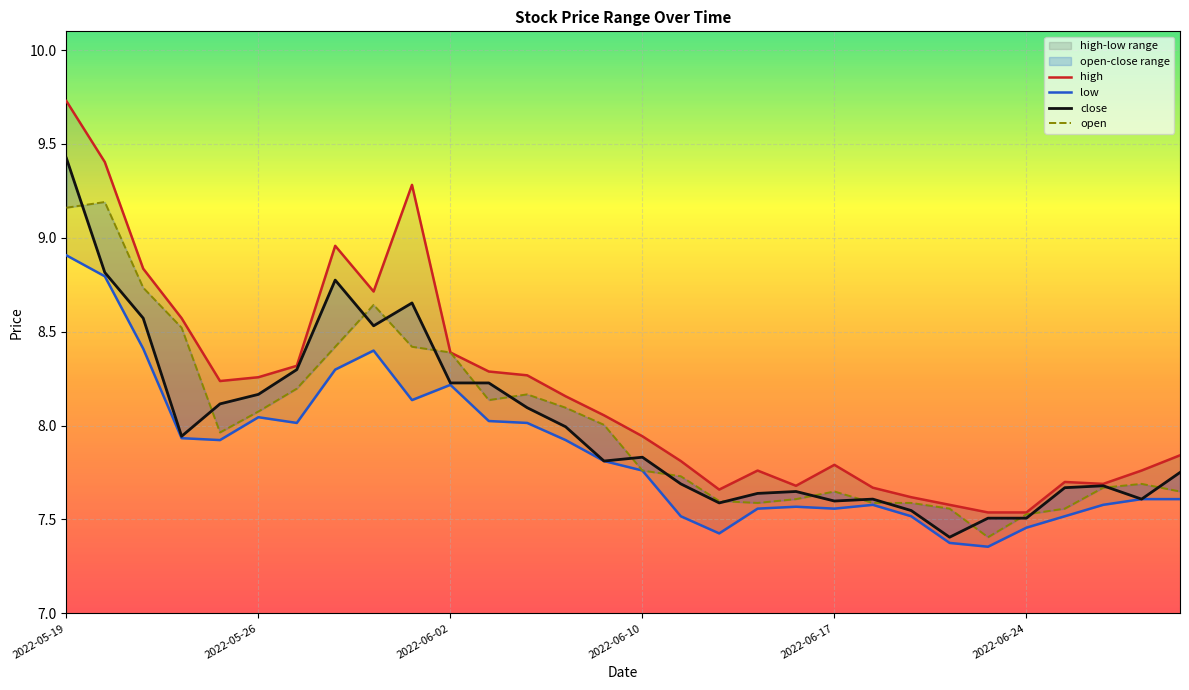

The open series shows 8.1 at 2022-06-06. True or false?

True